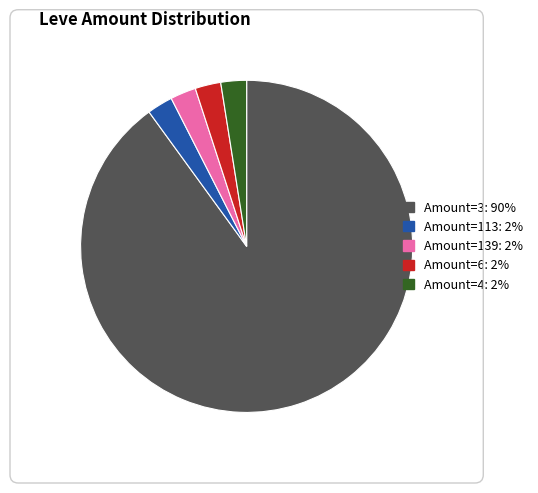

Does any single category account for the majority?

Yes